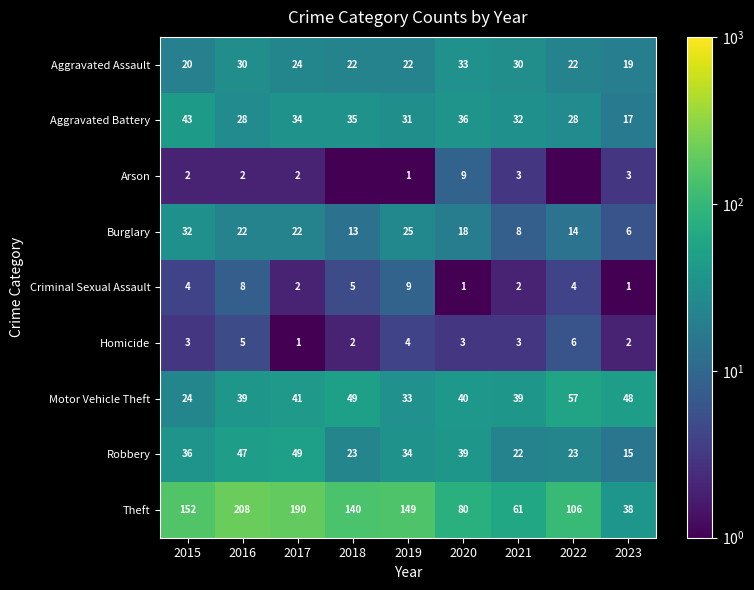

Which series changed the most between 2019 and 2020?

Theft